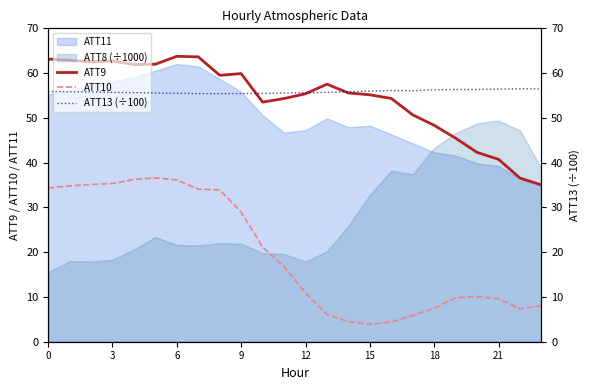

True or false: ATT10 and ATT13 (÷100) cross at least once.

False